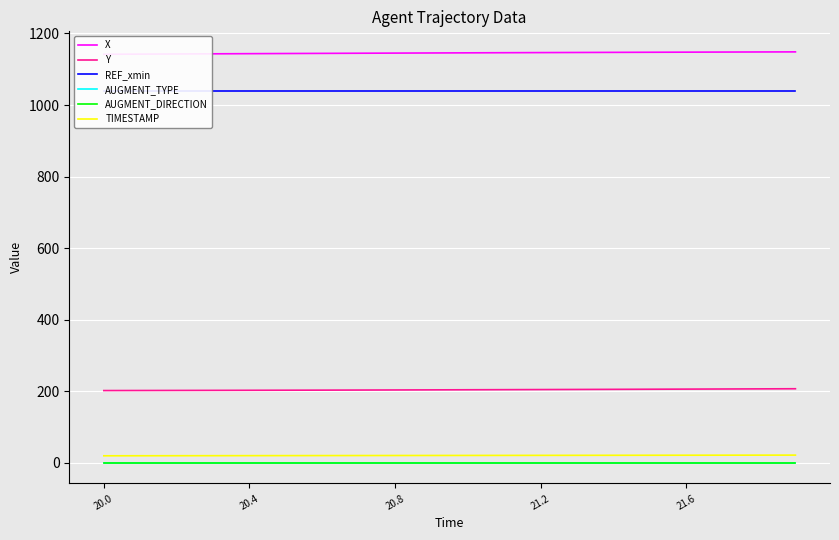

Reading right to left, extract all data points from this chart.

X: 1148.6	1148.4	1148.1	1147.9	1147.6	1147.3	1147.0	1146.7	1146.3	1146.0	1145.6	1145.2	1144.8	1144.5	1144.0	1143.7	1143.2	1142.8	1142.4	1141.9
Y: 207.3	207.0	206.6	206.3	206.0	205.7	205.3	205.0	204.8	204.5	204.2	203.9	203.7	203.5	203.2	203.0	202.8	202.6	202.4	202.2
REF_xmin: 1040.3	1040.3	1040.3	1040.3	1040.3	1040.3	1040.3	1040.3	1040.3	1040.3	1040.3	1040.3	1040.3	1040.3	1040.3	1040.3	1040.3	1040.3	1040.3	1040.3
AUGMENT_TYPE: 1.0	1.0	1.0	1.0	1.0	1.0	1.0	1.0	1.0	1.0	1.0	1.0	1.0	1.0	1.0	1.0	1.0	1.0	1.0	1.0
AUGMENT_DIRECTION: 0.0	0.0	0.0	0.0	0.0	0.0	0.0	0.0	0.0	0.0	0.0	0.0	0.0	0.0	0.0	0.0	0.0	0.0	0.0	0.0
TIMESTAMP: 21.9	21.8	21.7	21.6	21.5	21.4	21.3	21.2	21.1	21.0	20.9	20.8	20.7	20.6	20.5	20.4	20.3	20.2	20.1	20.0